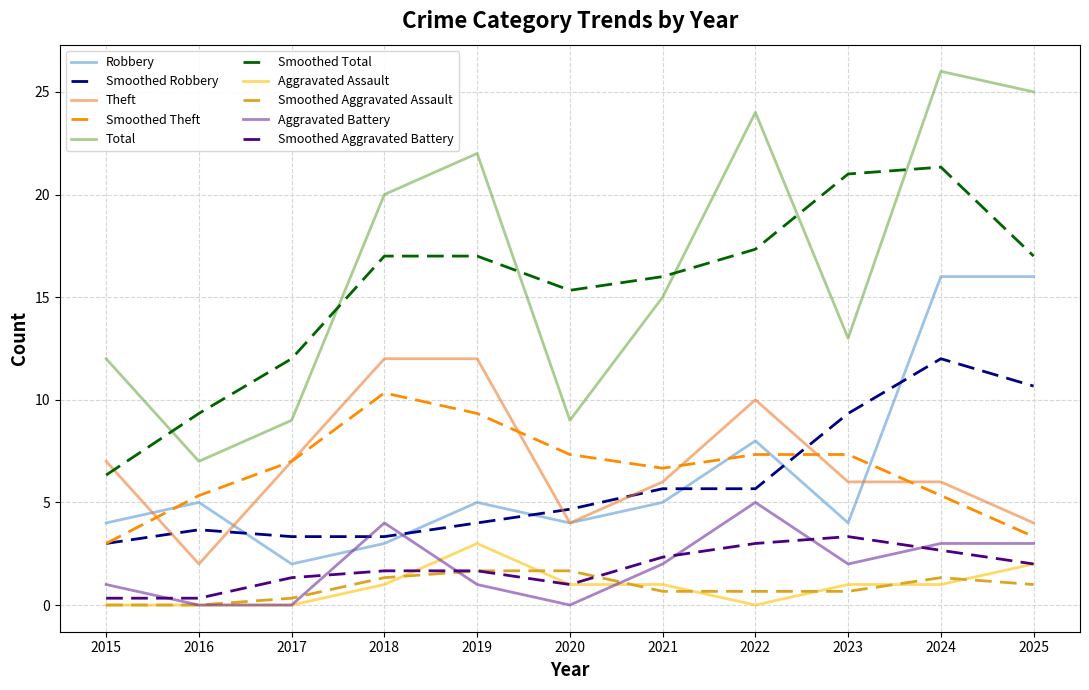

True or false: Aggravated Assault and Aggravated Battery cross at least once.

True